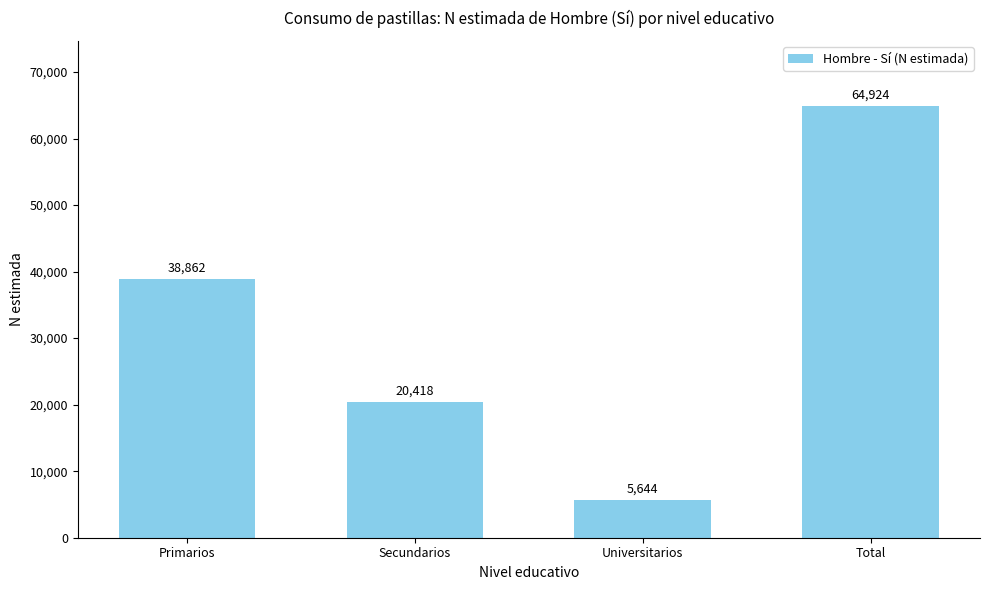

What is the ratio of the value at Universitarios to the value at Primarios?

0.1